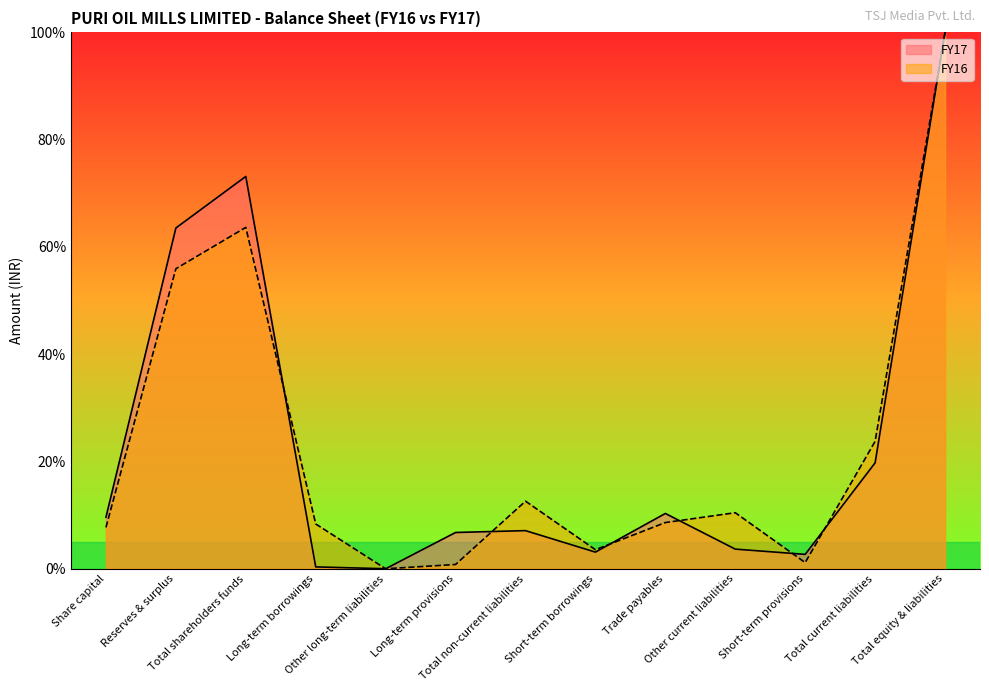

How many values in FY16 are above zero?

12